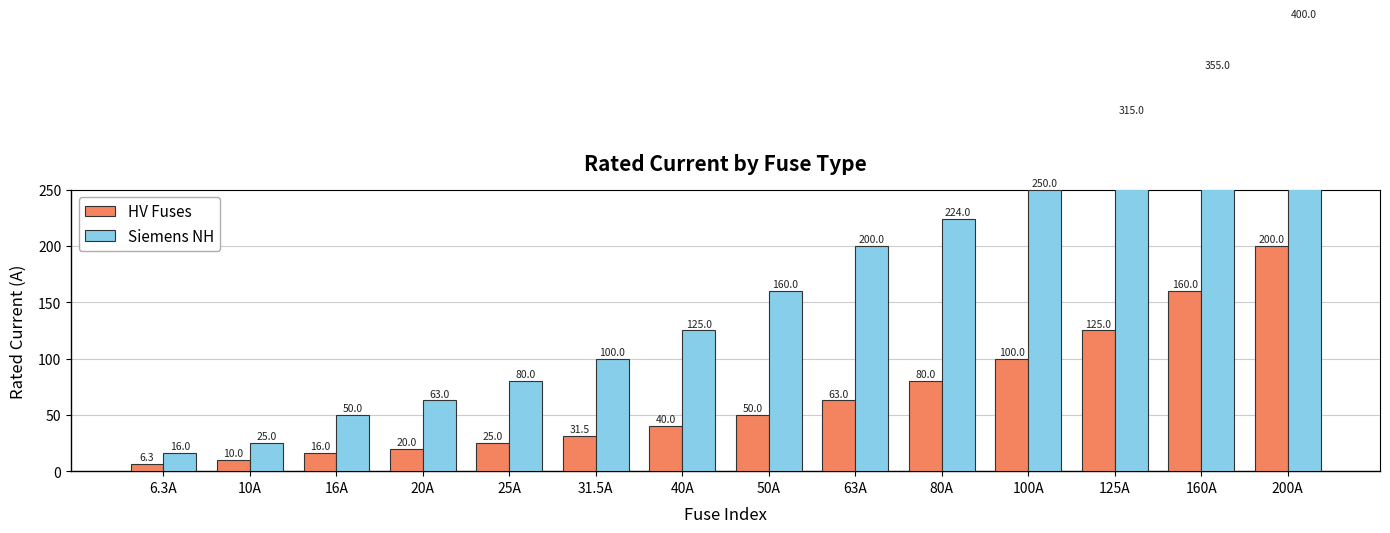

What is the minimum value for HV Fuses?

6.3